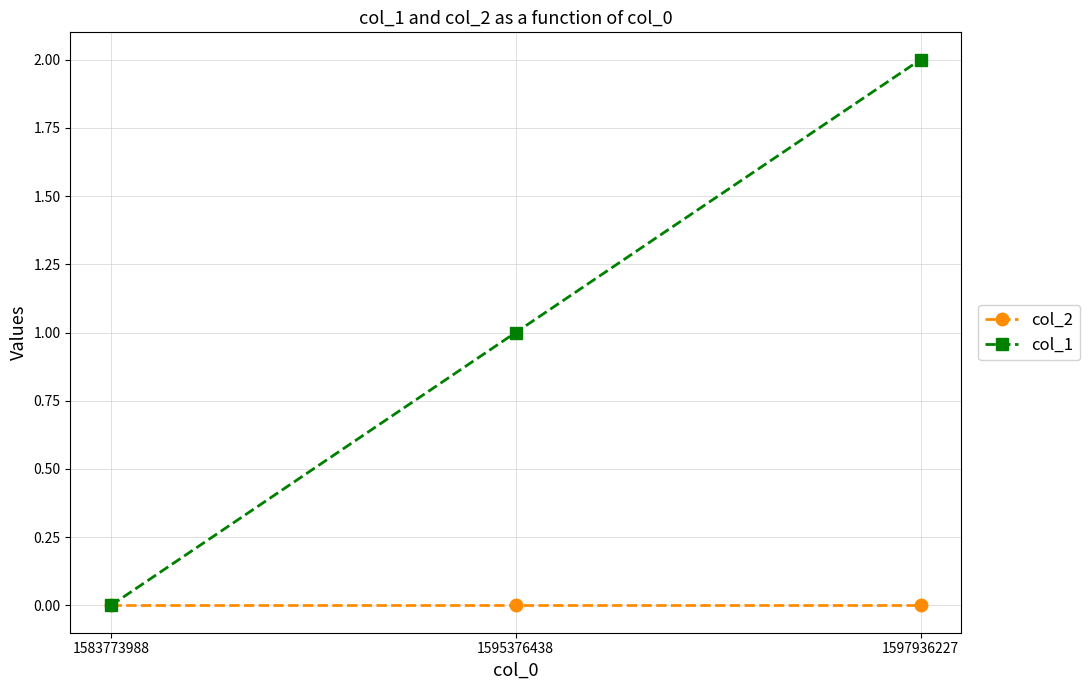

How many data points in col_1 are less than 1?

1